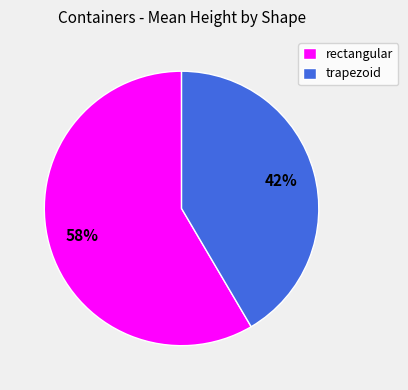

Count the number of slices in the pie.

2